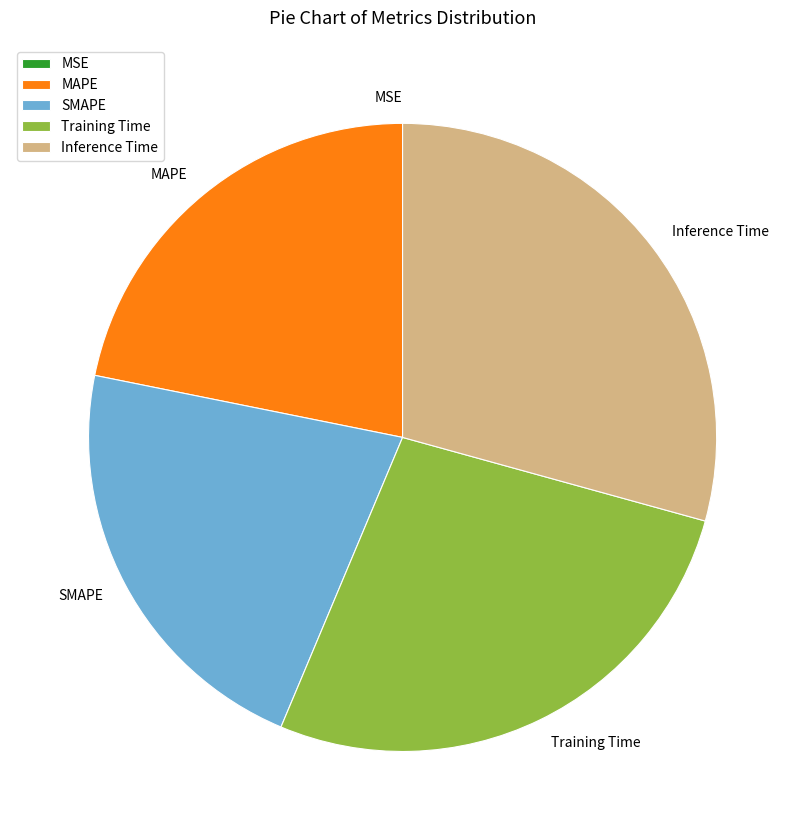

Does MAPE represent more than half of the total?

No